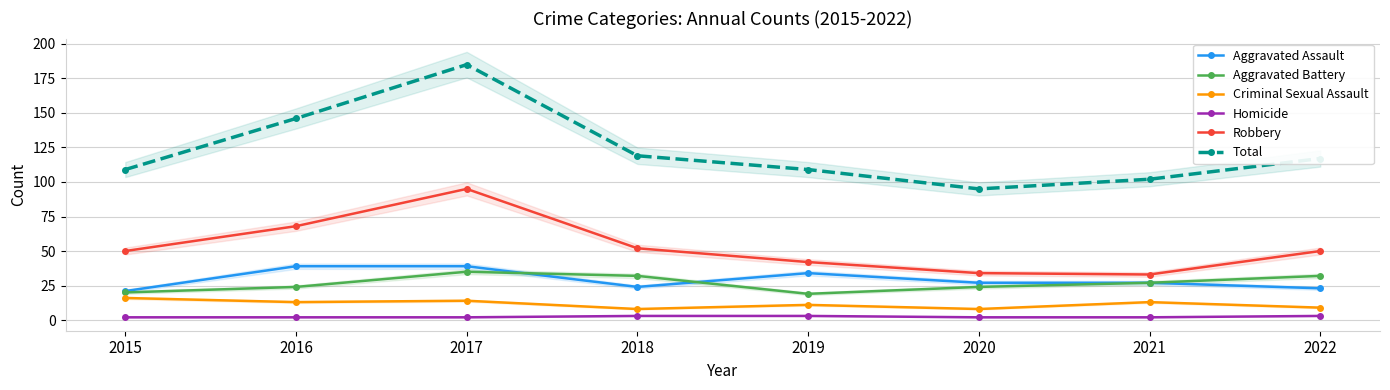

Does the chart display data point markers on the line(s)?

Yes